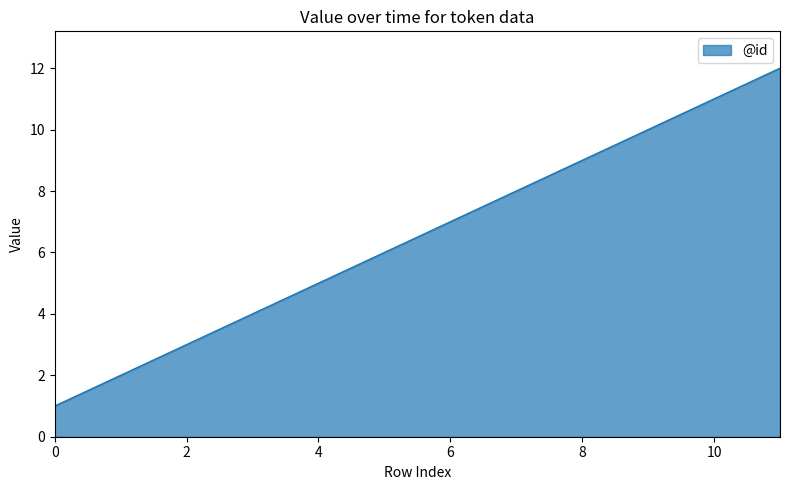

What is the greatest value displayed?

12